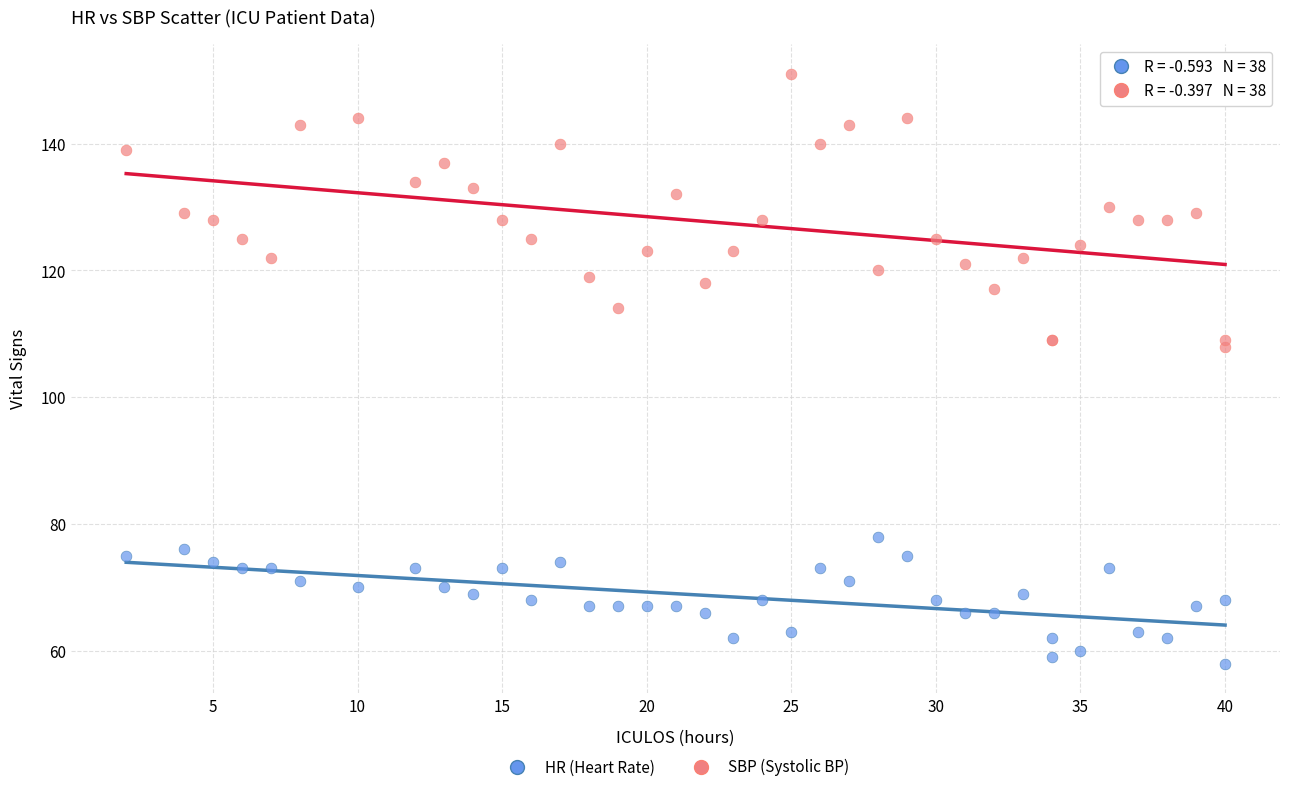

Which series has the largest Y range (max minus min)?

SBP (Systolic BP)